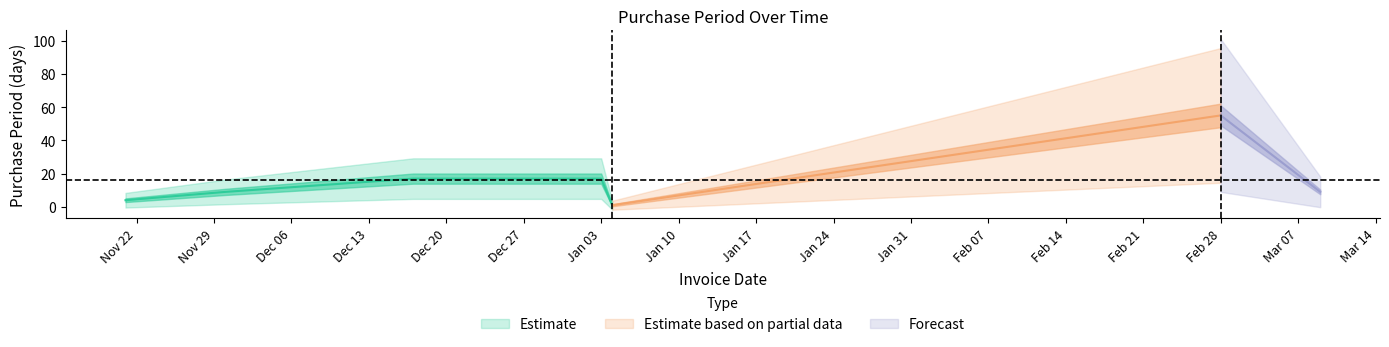

What is the maximum value shown in the chart?

55